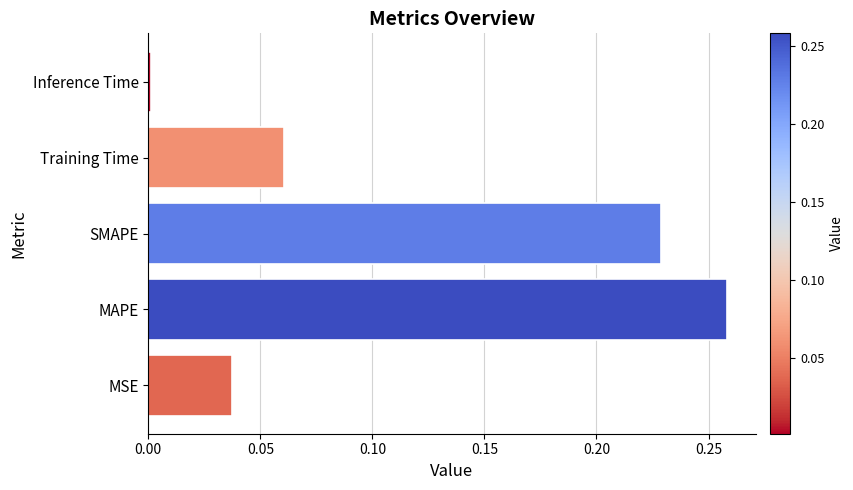

The chart shows a value of 0.0 at MSE. True or false?

True